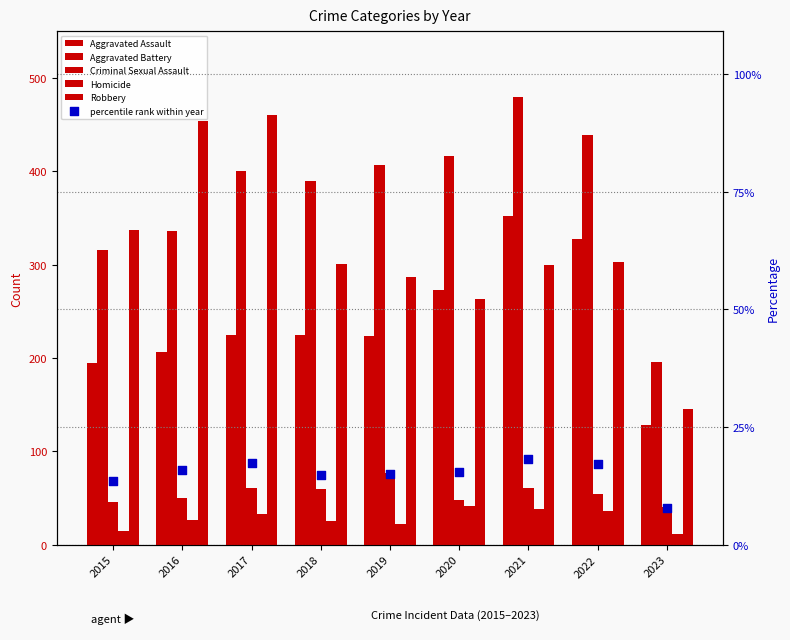

What are all the series names shown in the legend?

Aggravated Assault, Aggravated Battery, Criminal Sexual Assault, Homicide, Robbery, percentile rank within year